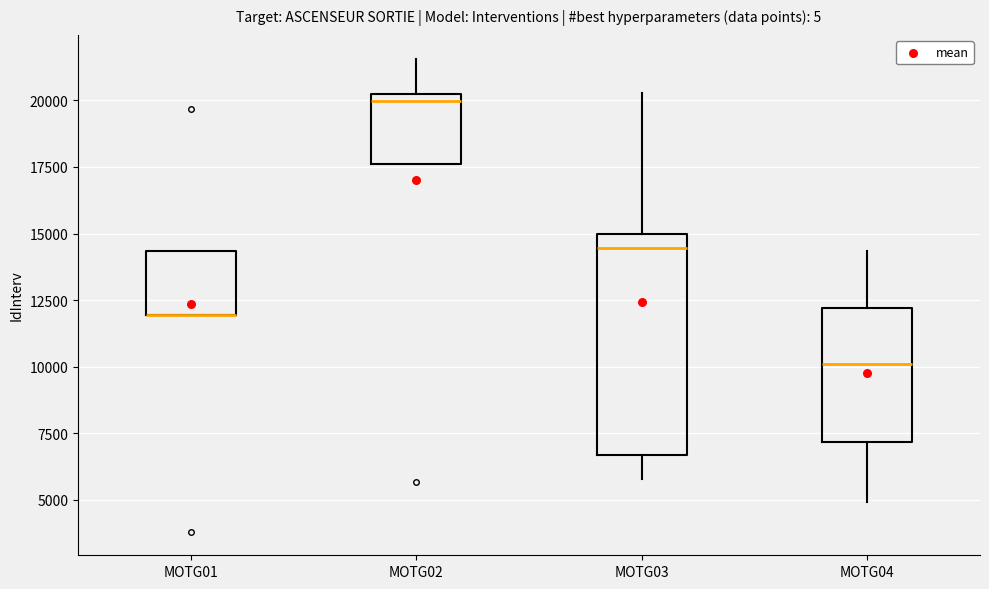

Reading left to right, transcribe this box plot: for each box, give where its median line is, the range the box spans, and where its two whiskers end, as read against the y-axis. The values are not printed on the chart, so give them approximately, as read against the axis.

MOTG01: median 12000 (drawn on the box's lower edge), box 12000 to 14500, whiskers 12000 to 14500
MOTG02: median 20000 (just below the box's upper edge), box 17500 to 20000, whiskers 17500 to 21500
MOTG03: median 14500, box 6500 to 15000, whiskers 6000 to 20500
MOTG04: median 10000, box 7000 to 12000, whiskers 5000 to 14500